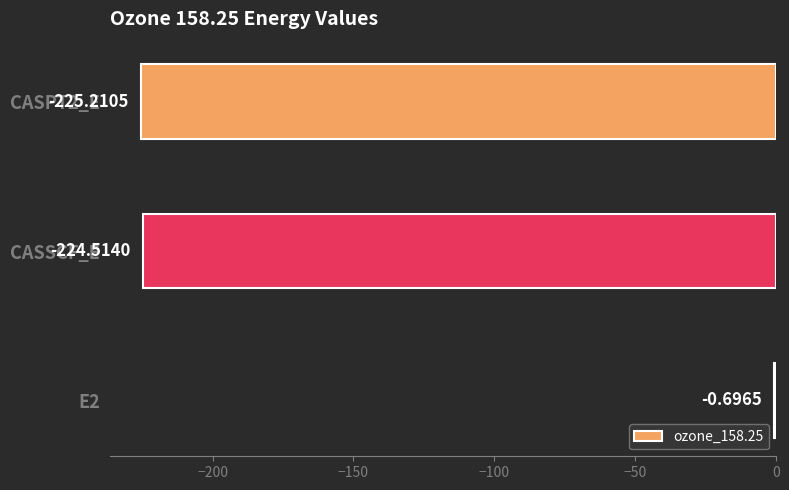

What is the sum of all values?

-450.4